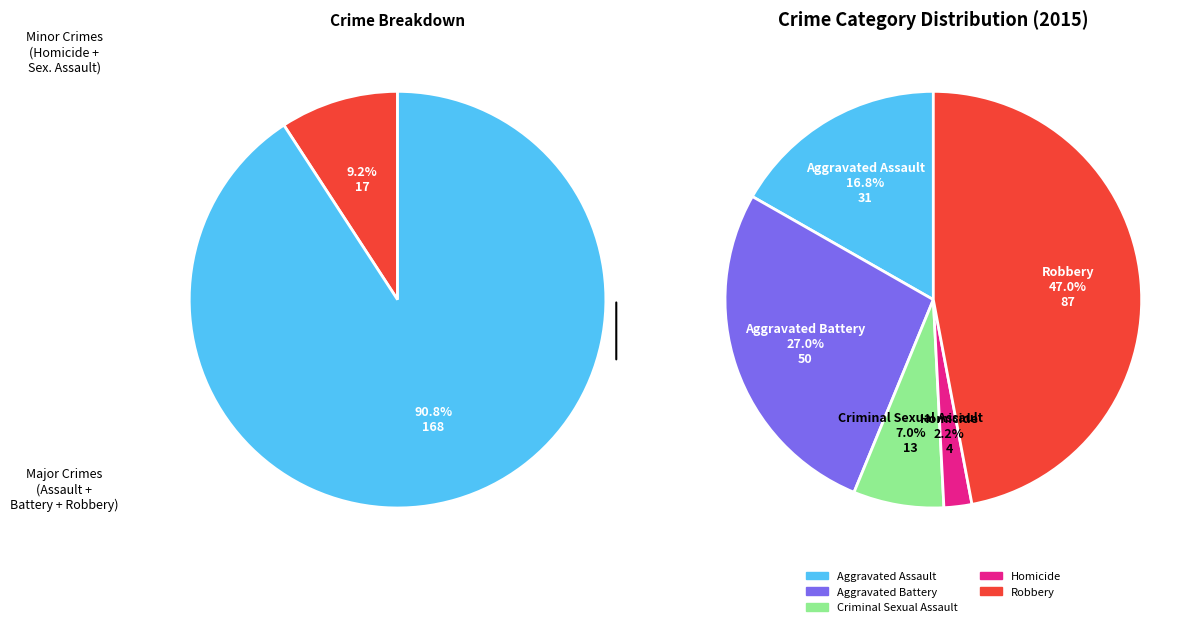

Which category has the smallest portion of the pie?

Homicide